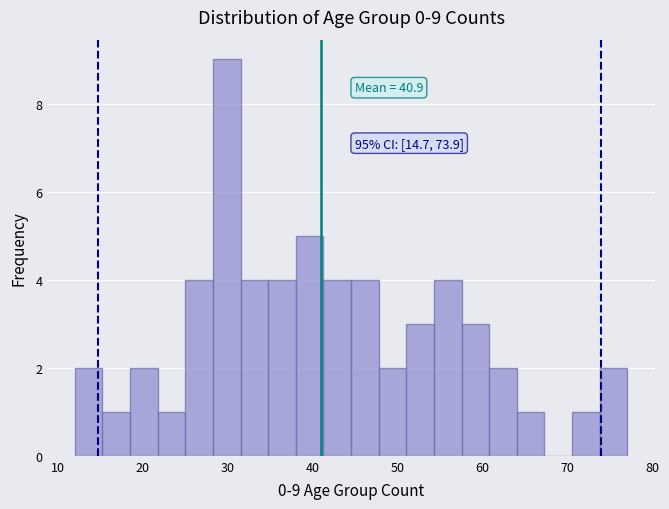

Around what value on the x-axis is the tallest bar? Give the approximate position of its centre, as read against the axis.

30